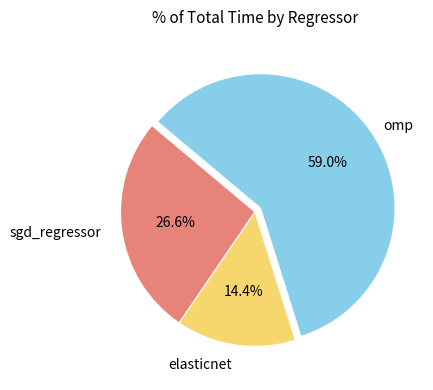

Is there a majority slice in this chart?

Yes